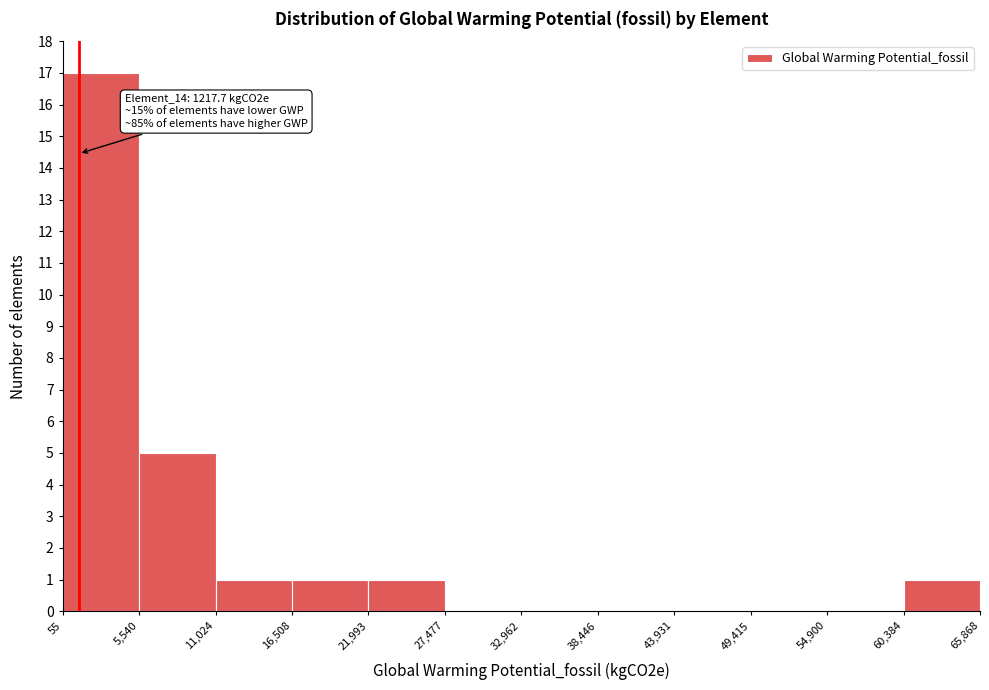

Which range on the x-axis has the tallest bar?

55 to 5,540